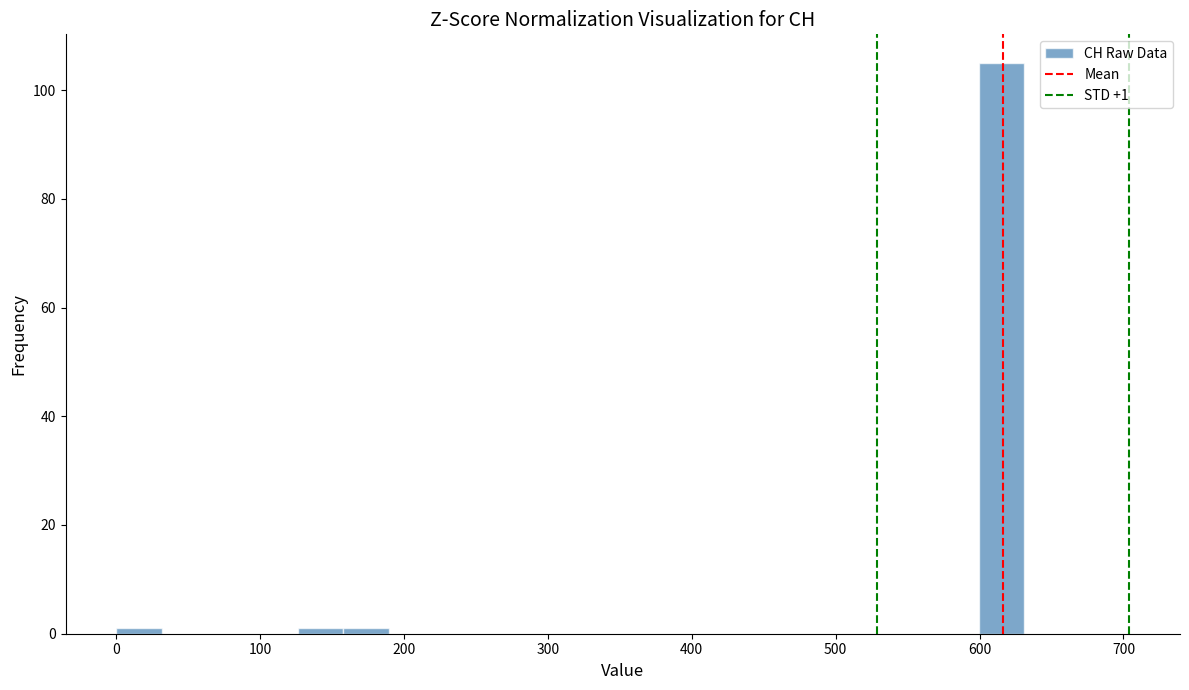

Read against the x-axis, roughly where is the centre of the tallest bar?

620